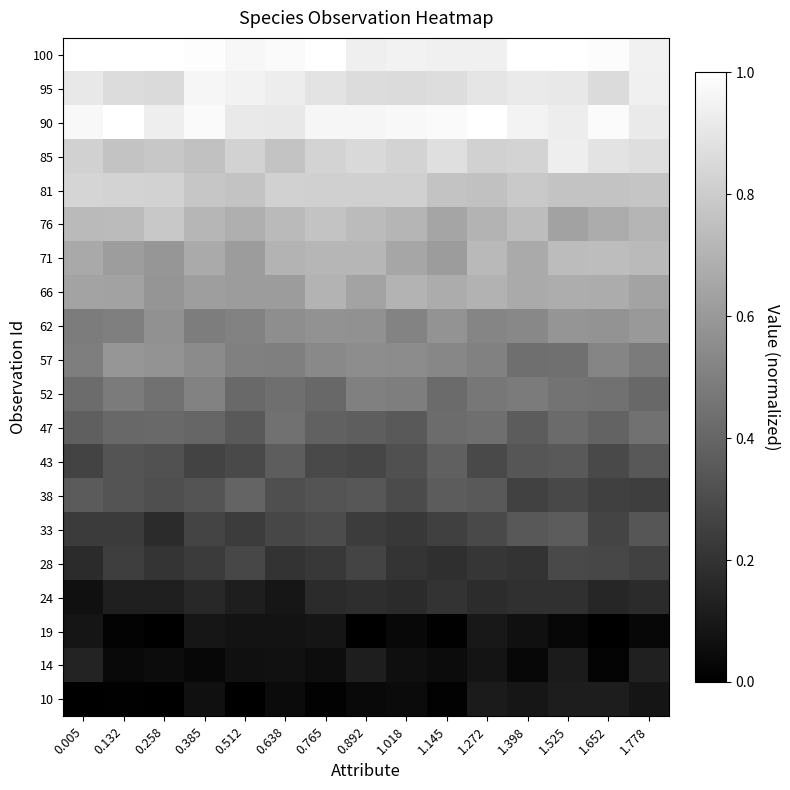

What is the spread (max minus min) of values at 1.018?

0.9